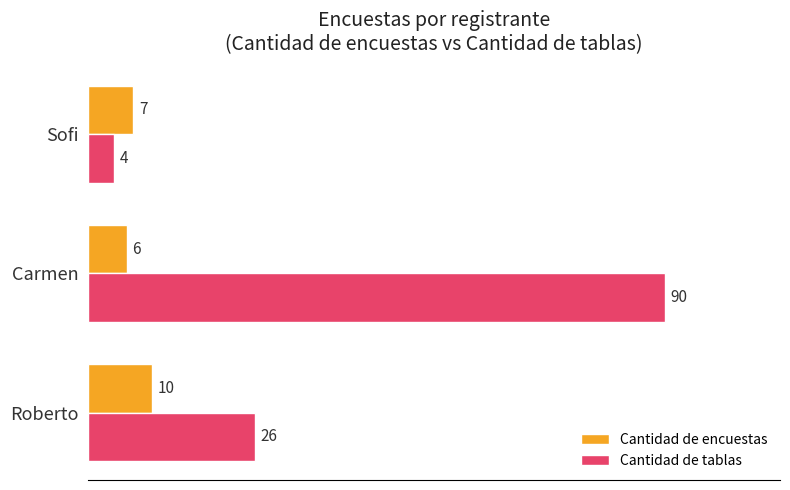

What is the greatest value displayed?

90